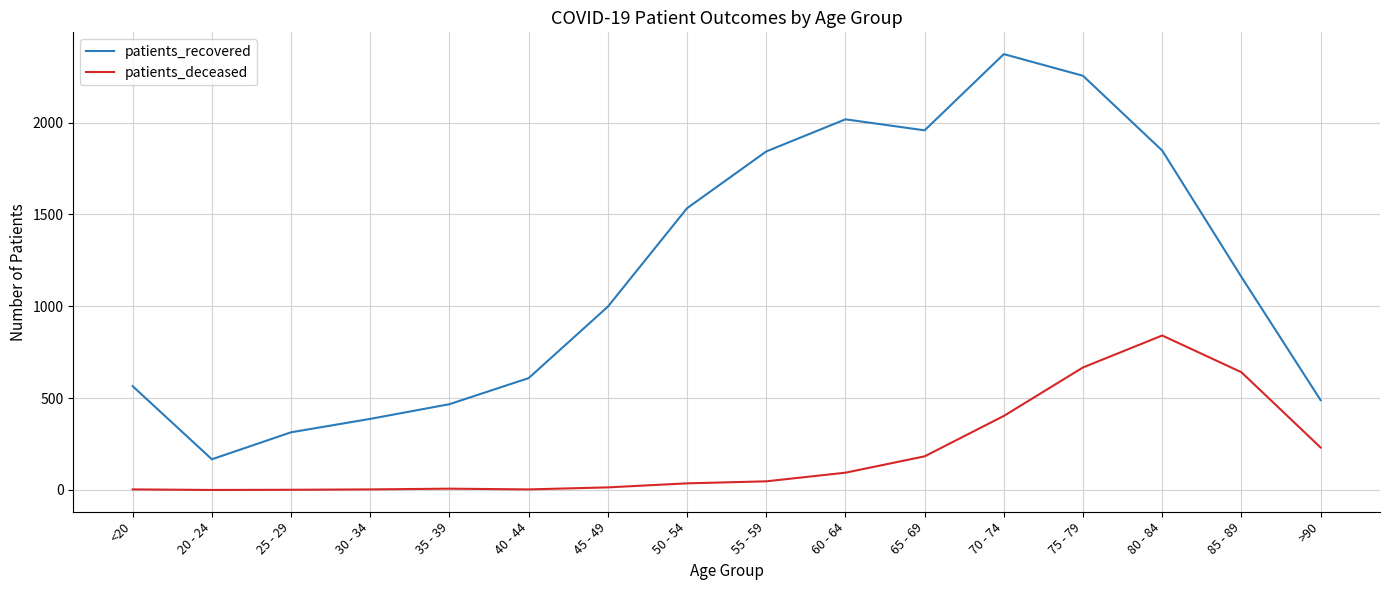

What is the total value across all series at 45 - 49?

1012